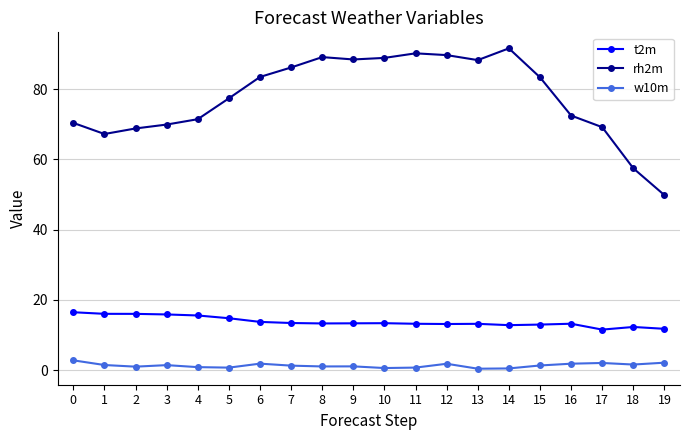

How many data points does each series have?

20